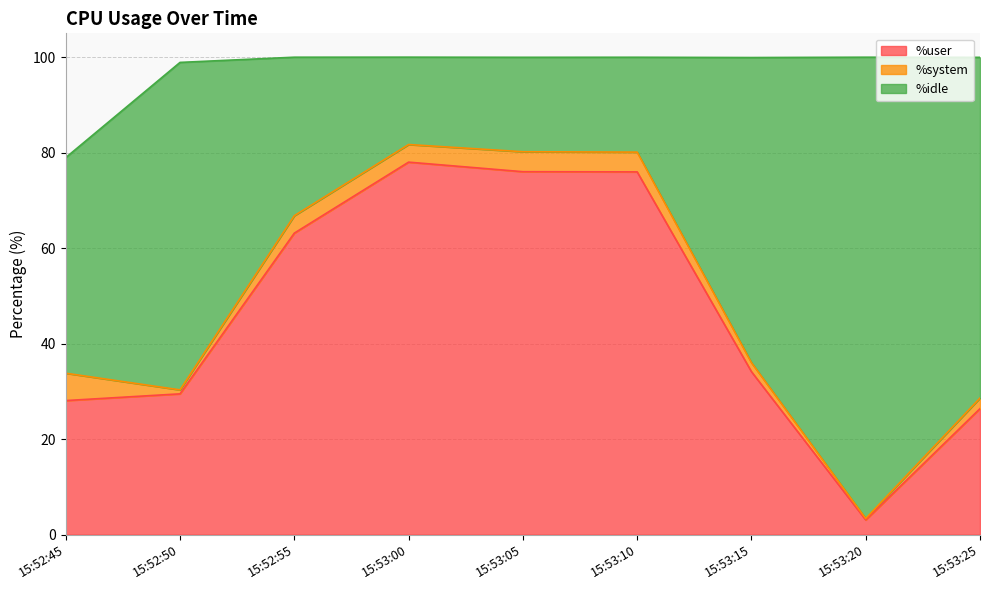

The value of %idle at 15:53:20 is 96.6. True or false?

True